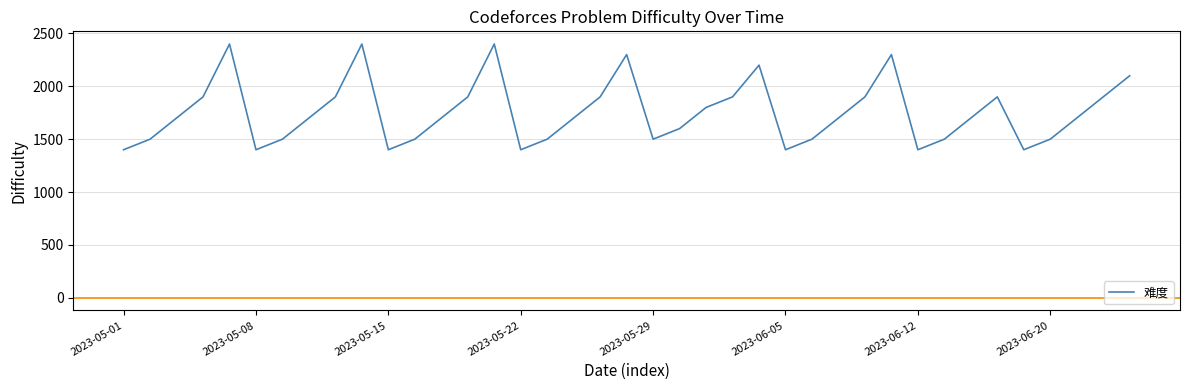

What is the difference between the maximum and minimum values?

1000